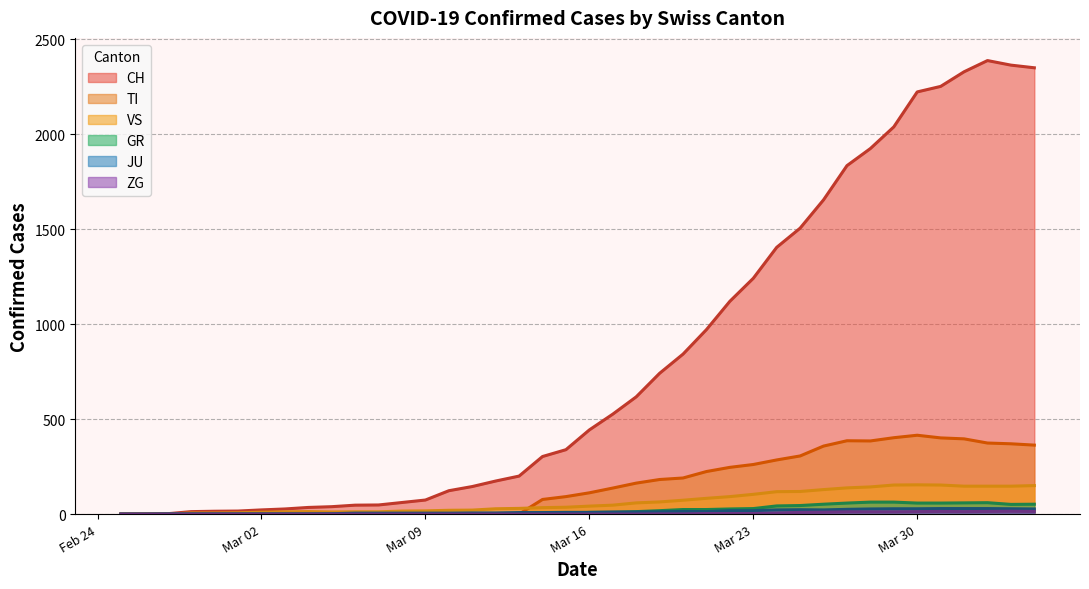

Which series has the largest range (max minus min)?

CH